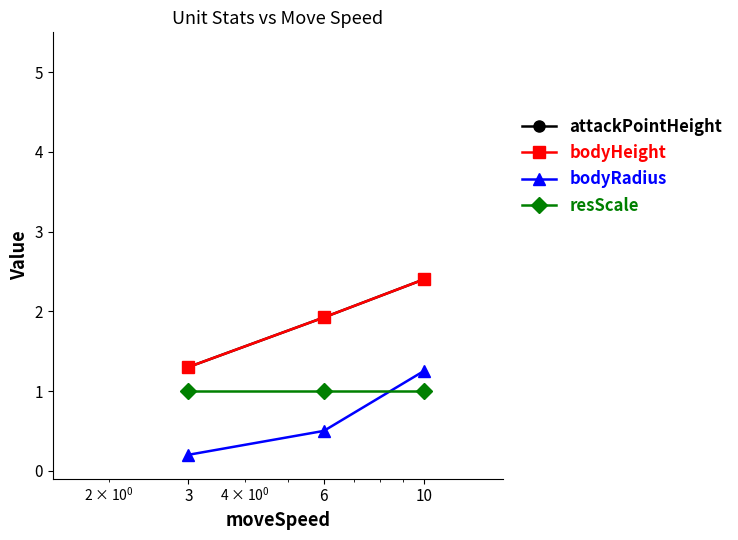

Reading right to left, what are all the values shown in this chart?

attackPointHeight: 10=2.4	6=1.9	3=1.3
bodyHeight: 10=2.4	6=1.9	3=1.3
bodyRadius: 10=1.2	6=0.5	3=0.2
resScale: 10=1.0	6=1.0	3=1.0